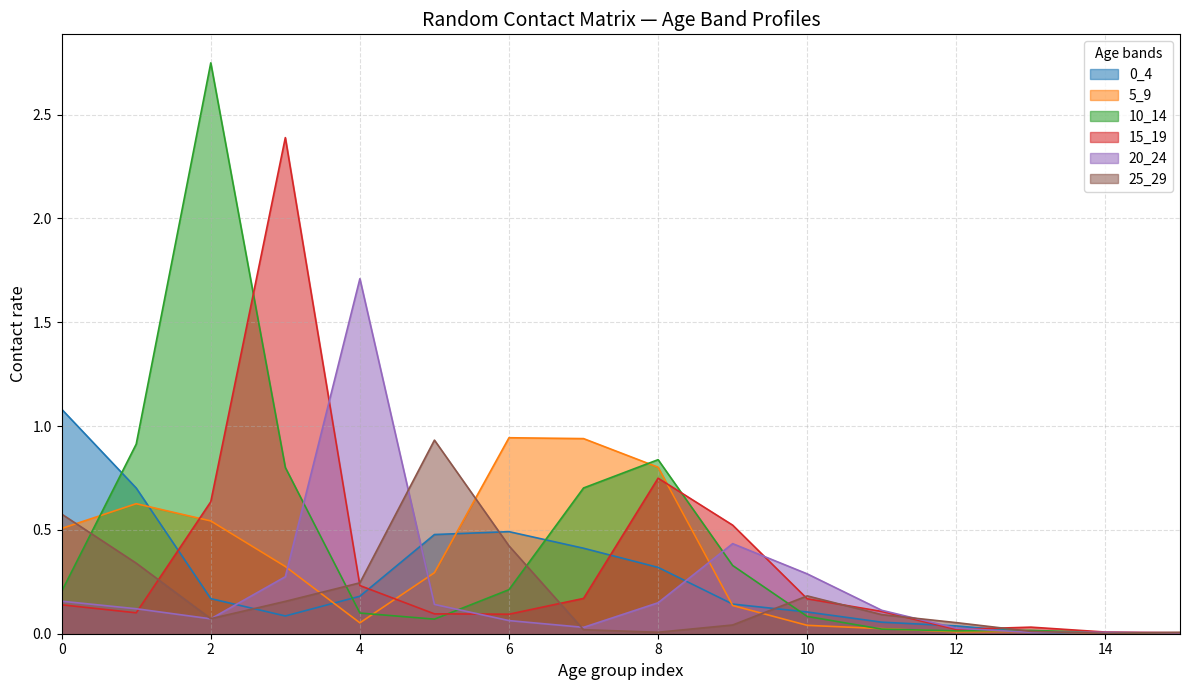

How many categories are shown in the chart?

16